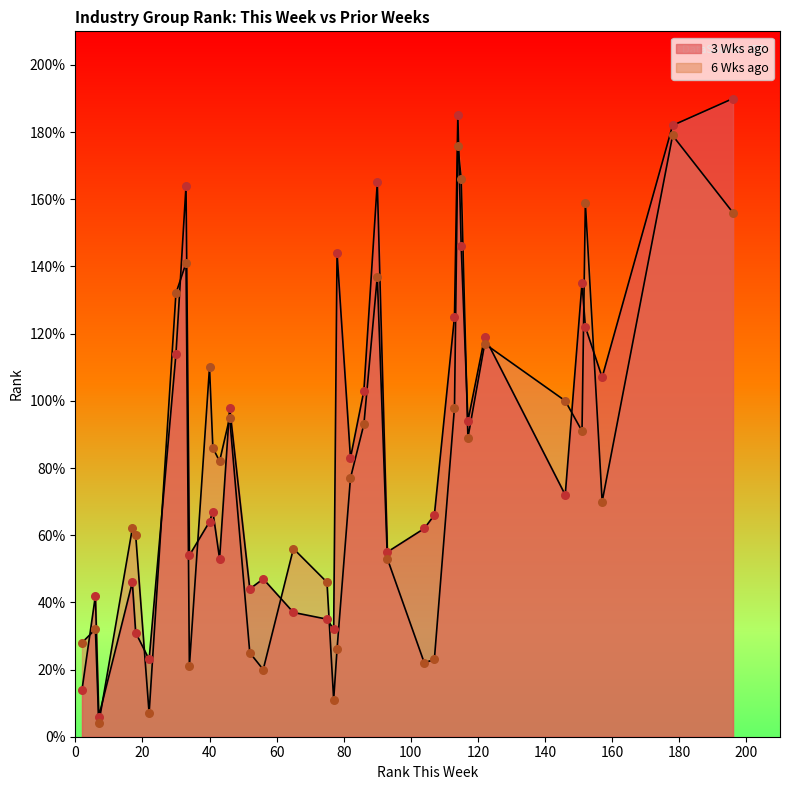

Which series contains the highest Y value?

3 Wks ago